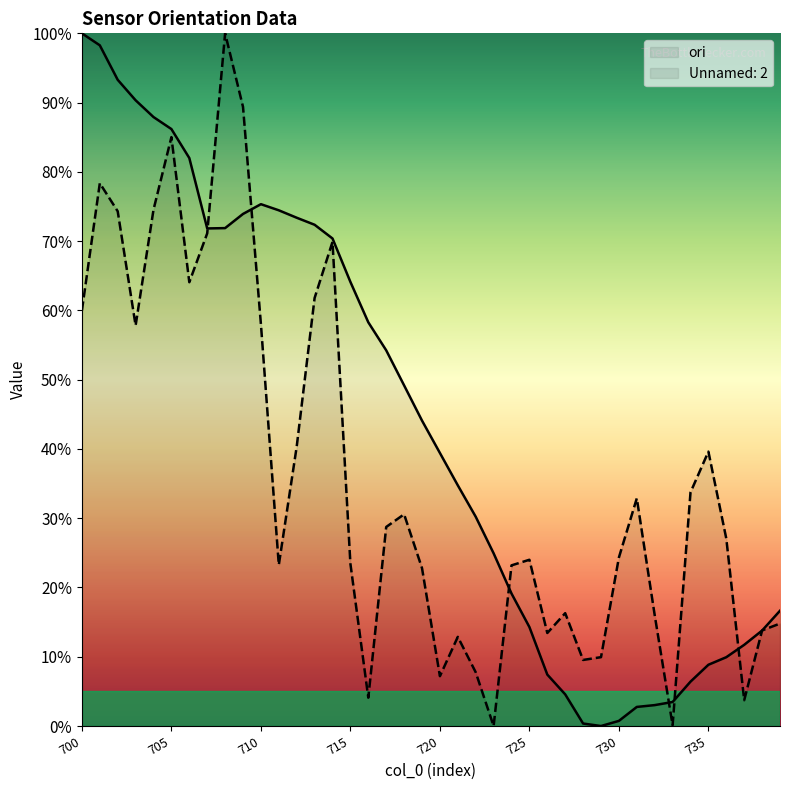

How many positive values are there?

39